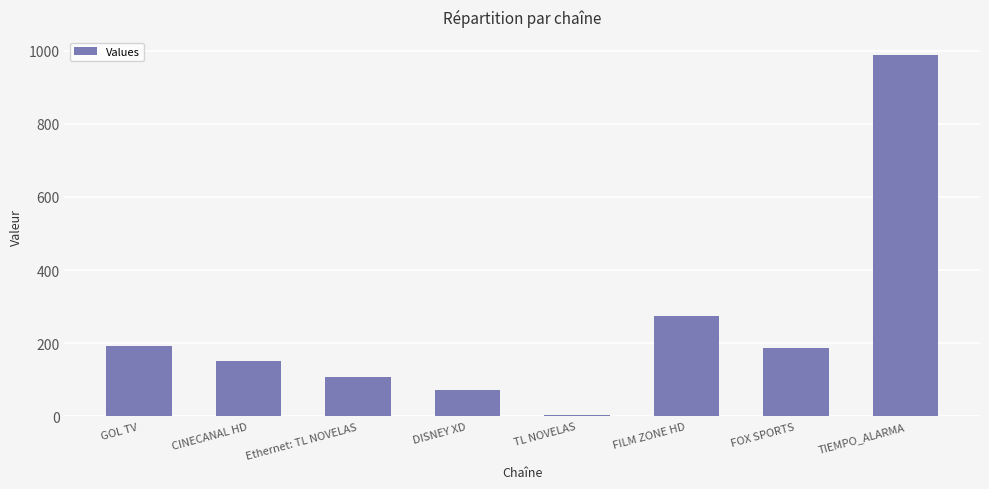

True or false: the data shows 1656 at TIEMPO_ALARMA.

False